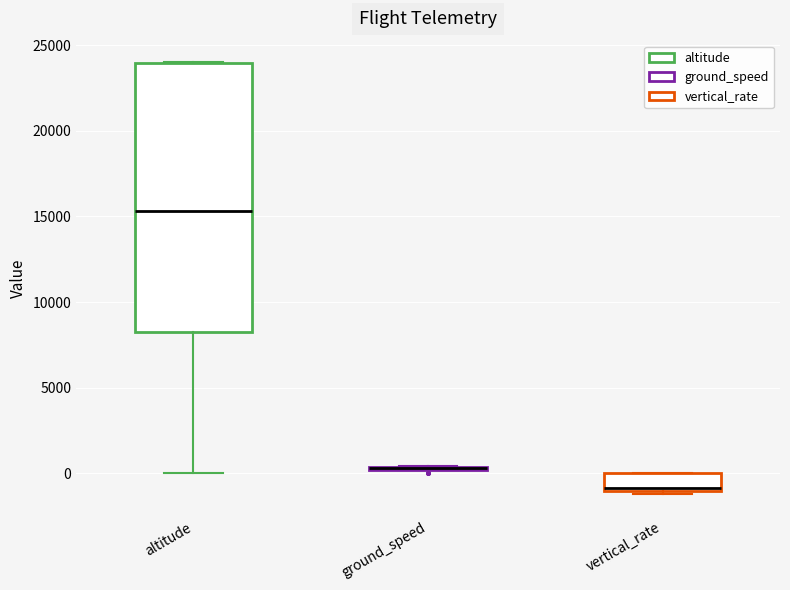

Reading left to right, read every box against the y-axis: the position of its median line, the range the box covers, and the ends of its whiskers. The values are not printed on the chart, so give them approximately, as read against the axis.

altitude: median 15500, box 8500 to 24000, whiskers 0 to 24000
ground_speed: box collapsed to a line at 500, whiskers 0 to 500
vertical_rate: median -1000 (just above the box's lower edge), box -1000 to 0, whiskers -1000 (just below the box's lower edge) to 0